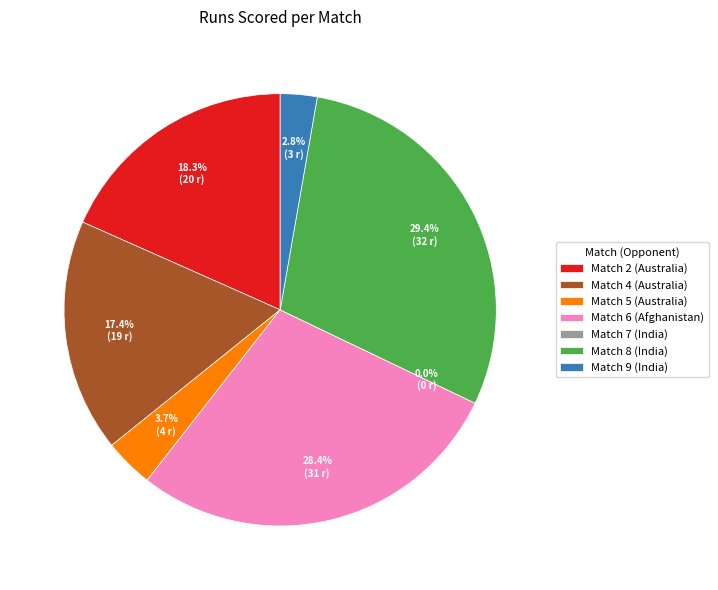

Is Match 7 the majority of the pie?

No